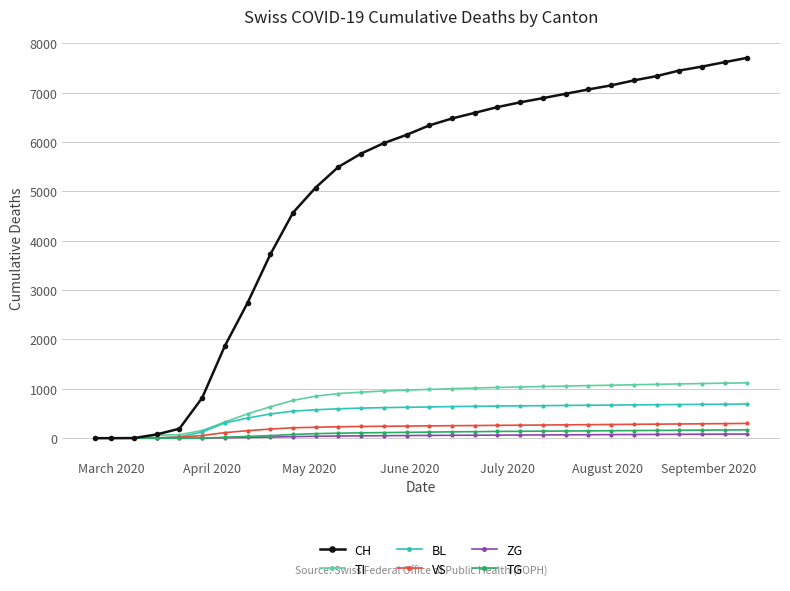

Which series has the largest range (max minus min)?

CH